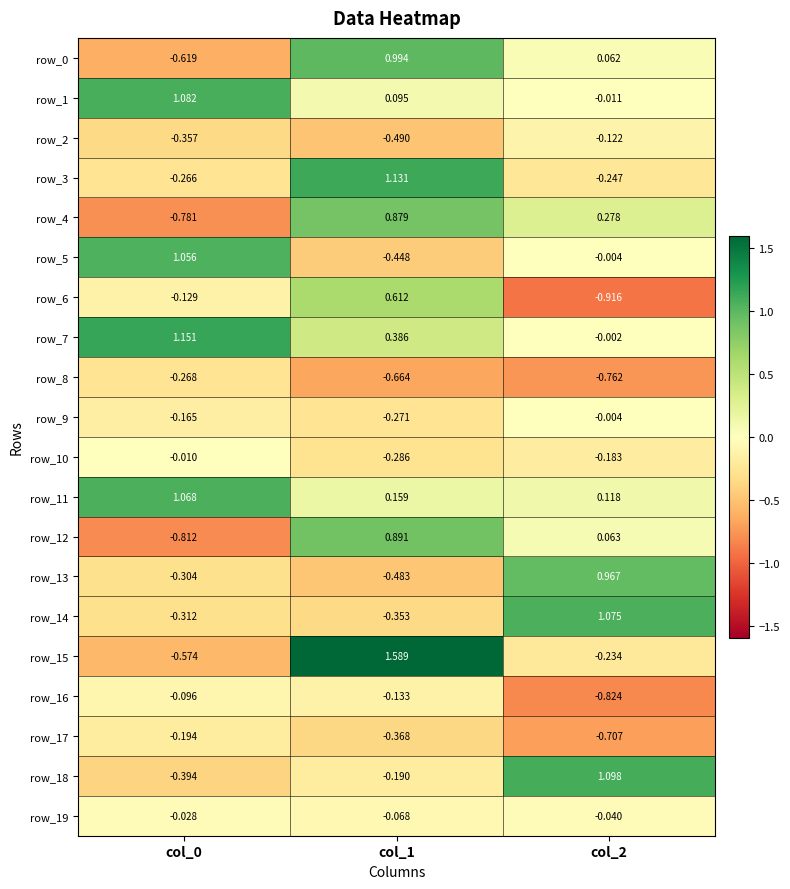

What is the difference between the row_12 values at col_2 and col_1?

0.8